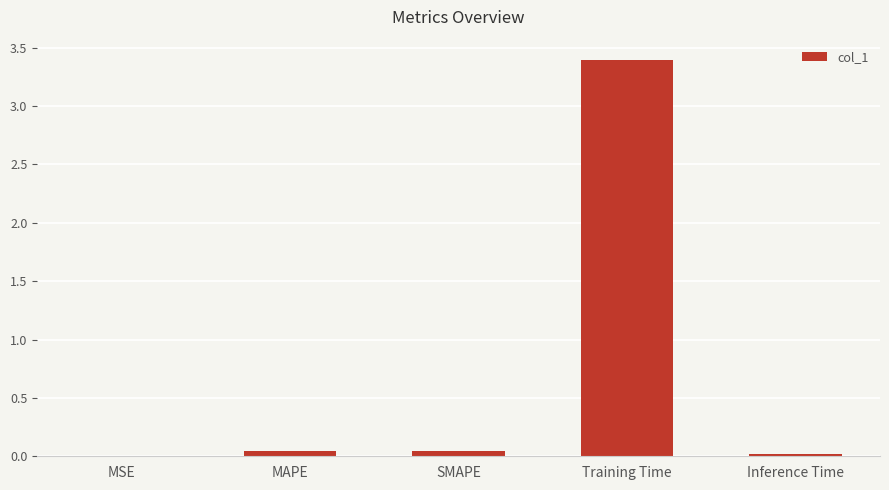

Are the bars grouped side by side (vs. stacked)?

No